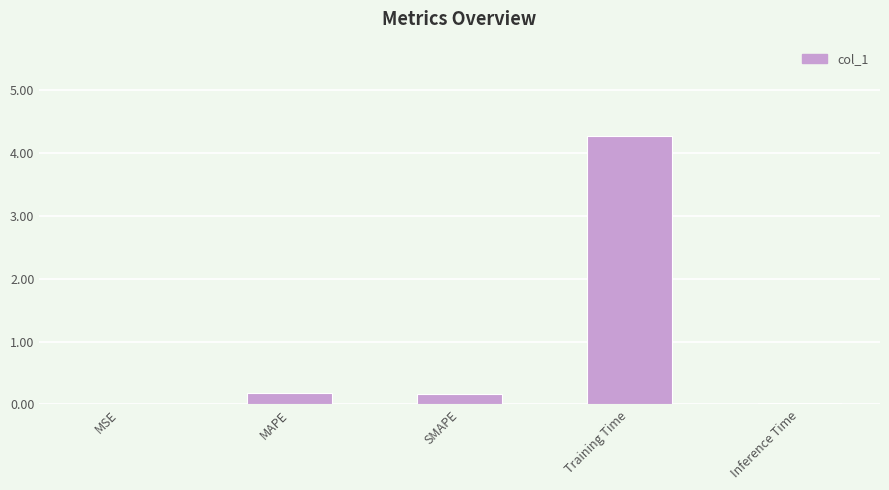

At which category does the chart reach its peak across all series?

Training Time